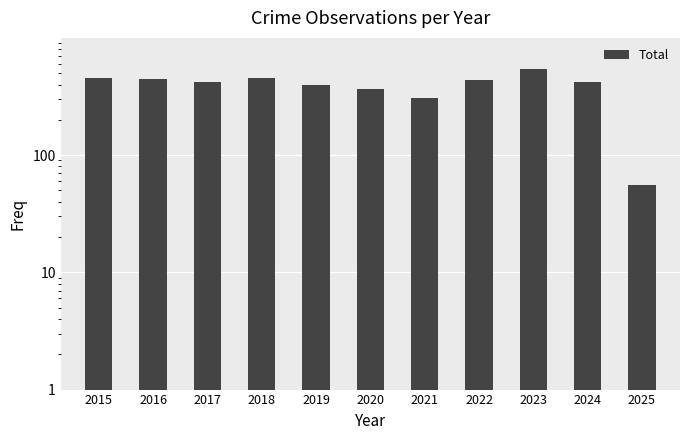

Reading left to right, transcribe all the data shown in this chart.

458	449	419	455	394	370	308	436	539	423	56